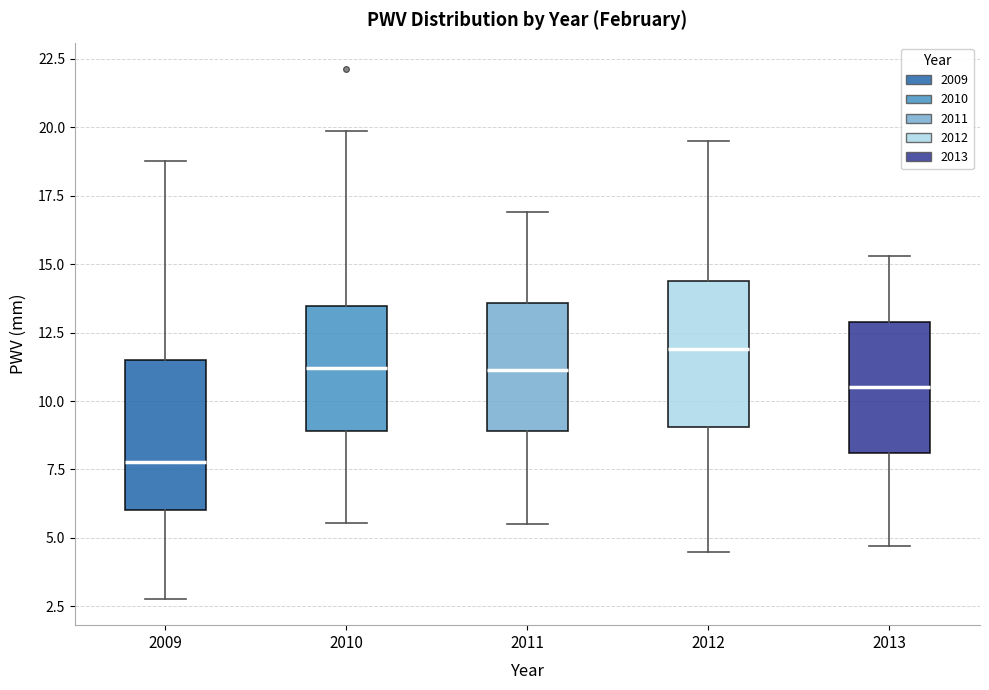

Reading left to right, read every box against the y-axis: the position of its median line, the range the box covers, and the ends of its whiskers. The values are not printed on the chart, so give them approximately, as read against the axis.

2009: median 8.0, box 6.0 to 11.5, whiskers 3.0 to 19.0
2010: median 11.0, box 9.0 to 13.5, whiskers 5.5 to 20.0
2011: median 11.0, box 9.0 to 13.5, whiskers 5.5 to 17.0
2012: median 12.0, box 9.0 to 14.5, whiskers 4.5 to 19.5
2013: median 10.5, box 8.0 to 13.0, whiskers 4.5 to 15.5